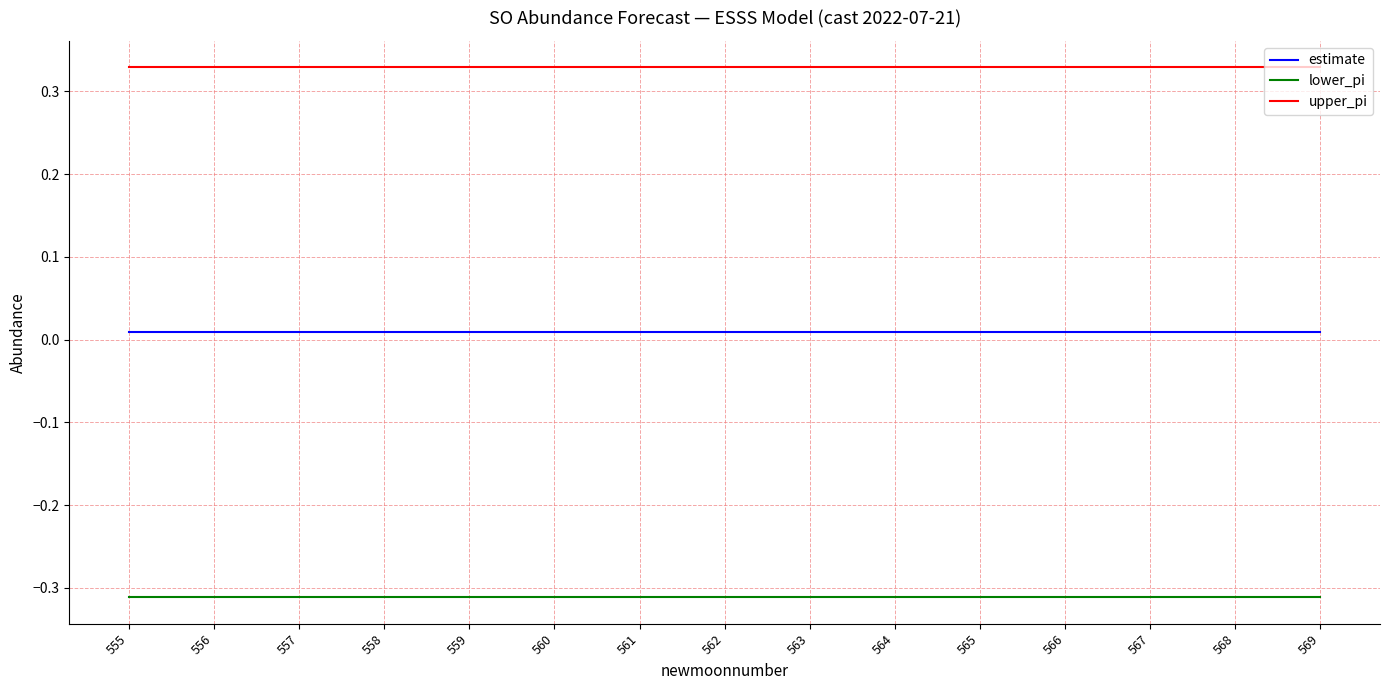

True or false: lower_pi and estimate cross at least once.

False